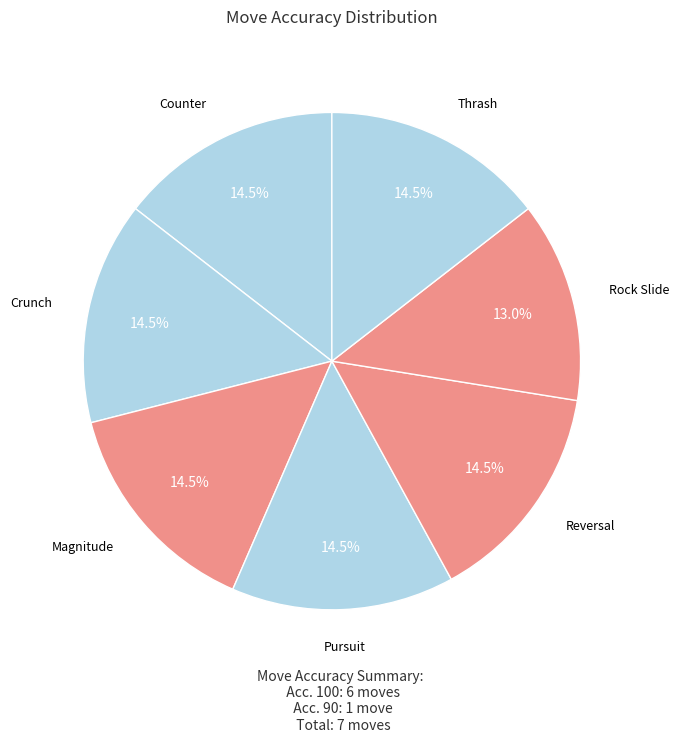

Is there any slice that represents more than half of the pie?

No